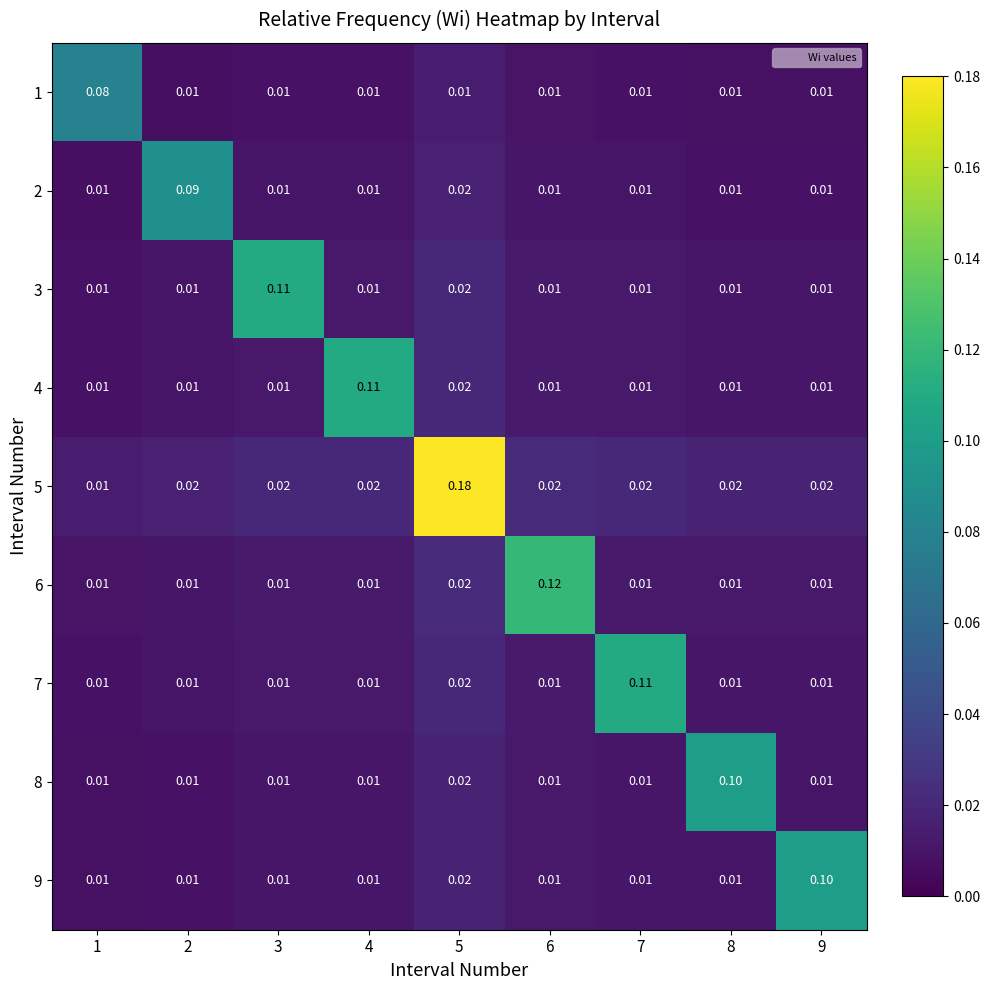

Count the number of data series in this chart.

9